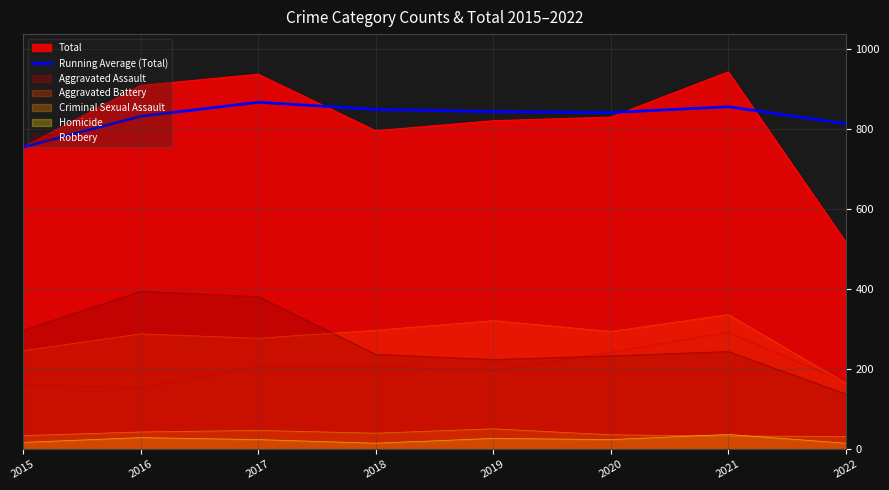

Which category has the highest value across all series?

2017